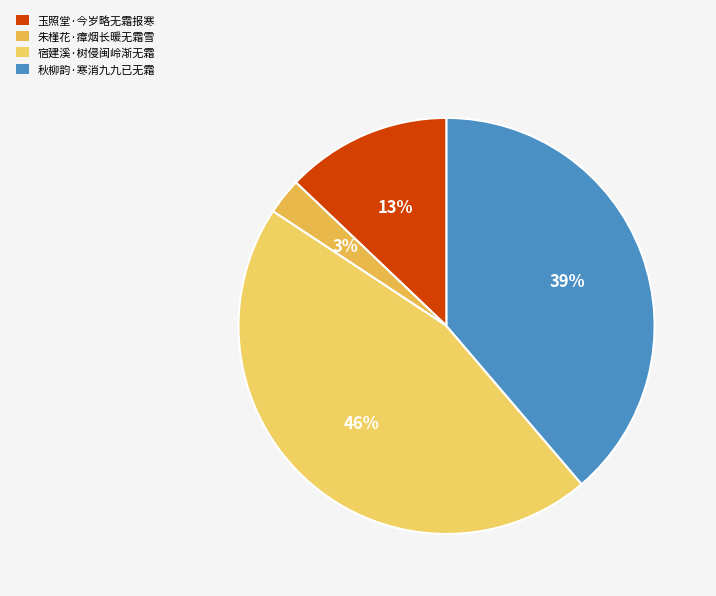

Which slice is the smallest?

朱槿花·瘴烟长暖无霜雪